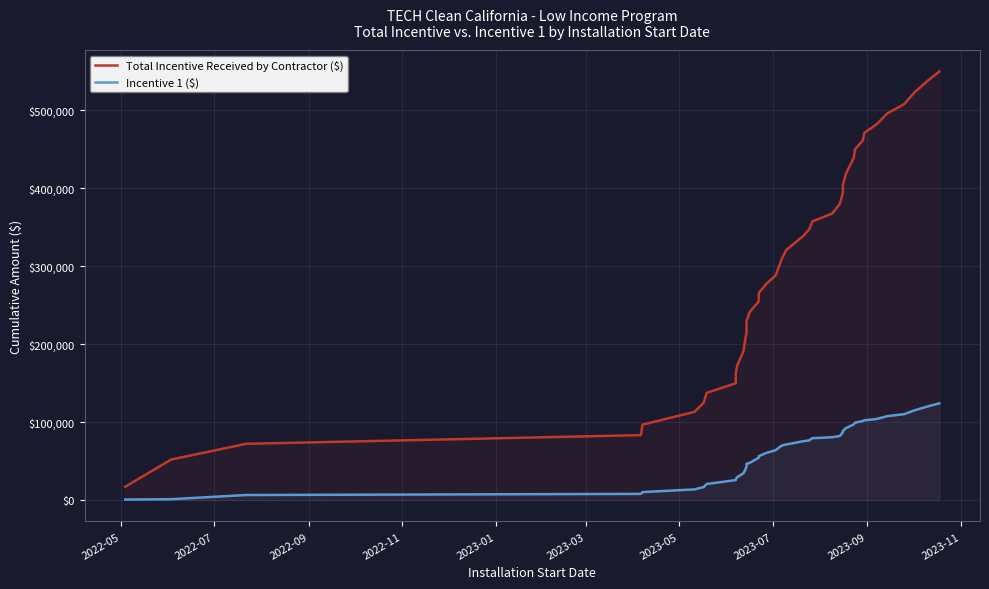

Reading left to right, what are all the values shown in this chart?

Total Incentive Received by Contractor ($): 17126.3	51997.2	72159.9	83319.5	96728.7	113169.0	124737.7	137507.5	149883.3	162659.3	173056.5	190888.5	203483.8	215347.9	229346.9	240895.9	254865.4	265523.9	277418.9	288053.9	309106.3	320818.1	338562.0	347230.2	357271.3	367531.8	379927.5	394647.4	404350.6	418589.9	438687.7	450199.9	461077.6	471000.8	481866.0	495876.2	507767.9	523257.0	537135.3	549622.8
Incentive 1 ($): 634.6	1102.1	6485.3	7956.9	10221.9	13689.4	16681.9	20653.8	25612.9	26685.4	29500.1	34407.1	38163.4	42754.5	46547.0	47619.5	54290.6	56291.1	60496.6	63977.0	69852.0	71284.5	75476.2	76548.7	79383.6	80596.1	82181.6	87064.2	88616.8	92299.2	96923.1	99345.6	101318.1	102390.6	103948.1	107618.1	110210.6	115202.2	119857.5	124041.5